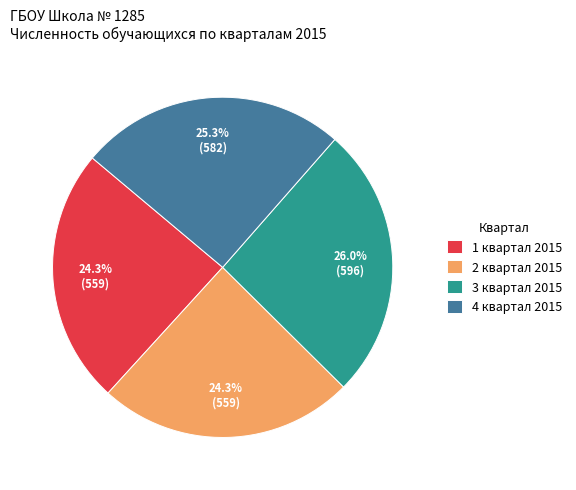

Between 4 квартал 2015 and 2 квартал 2015, which is larger?

4 квартал 2015